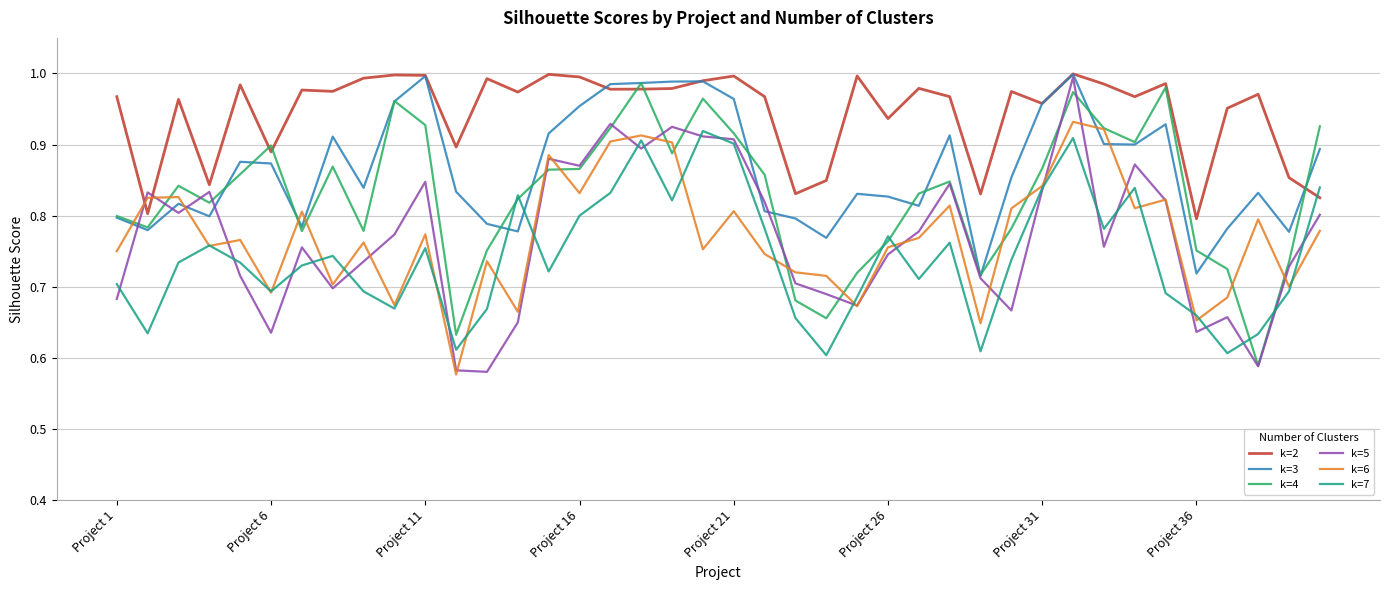

How many categories are shown in the chart?

40